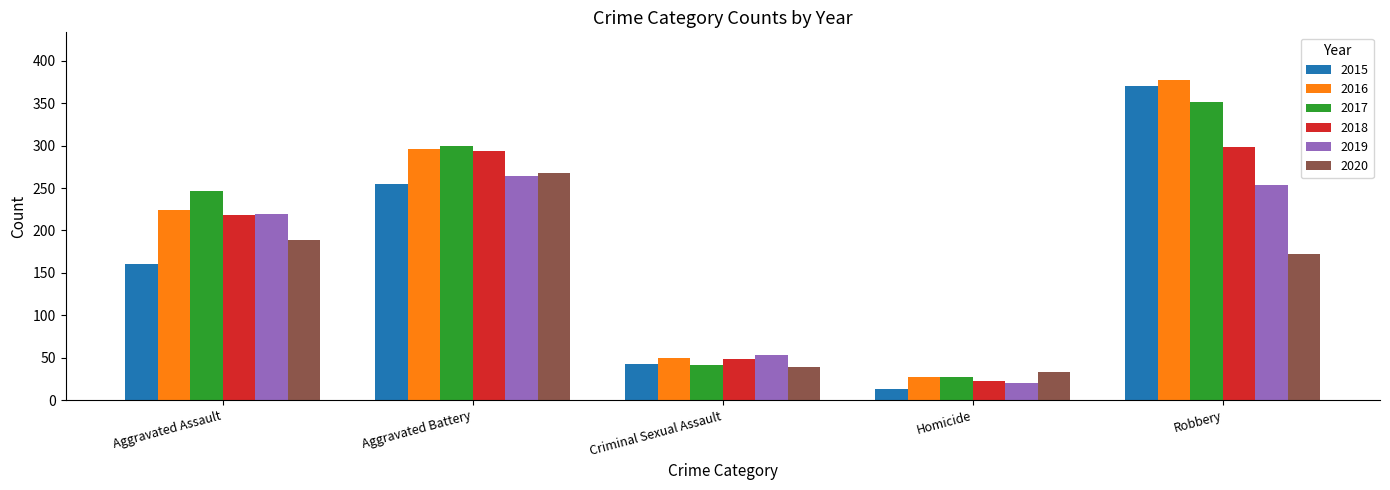

Rank the categories by 2015 value from highest to lowest.

Robbery, Aggravated Battery, Aggravated Assault, Criminal Sexual Assault, Homicide